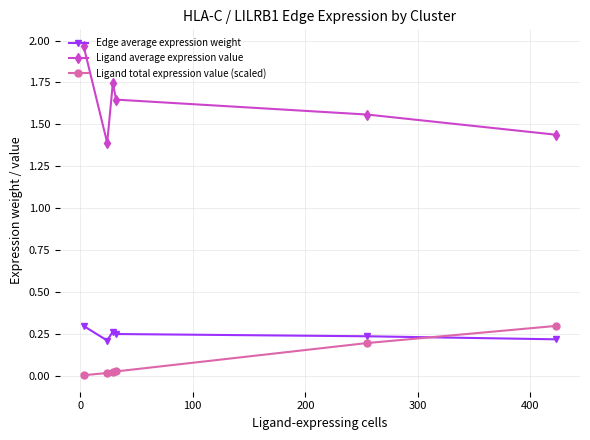

At how many categories does at least one series exceed 1?

6